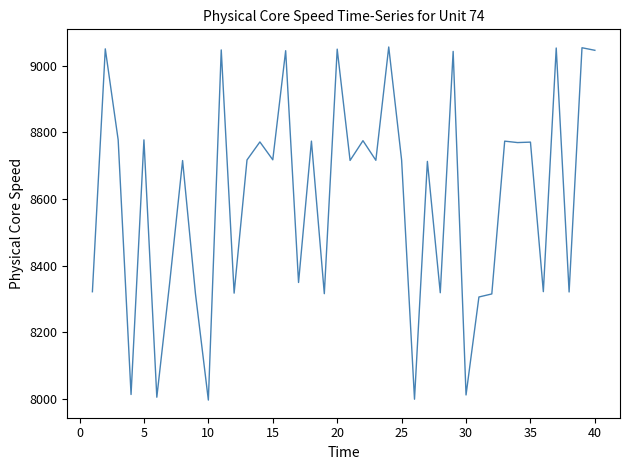

What is the difference between the maximum and minimum values?

1059.5